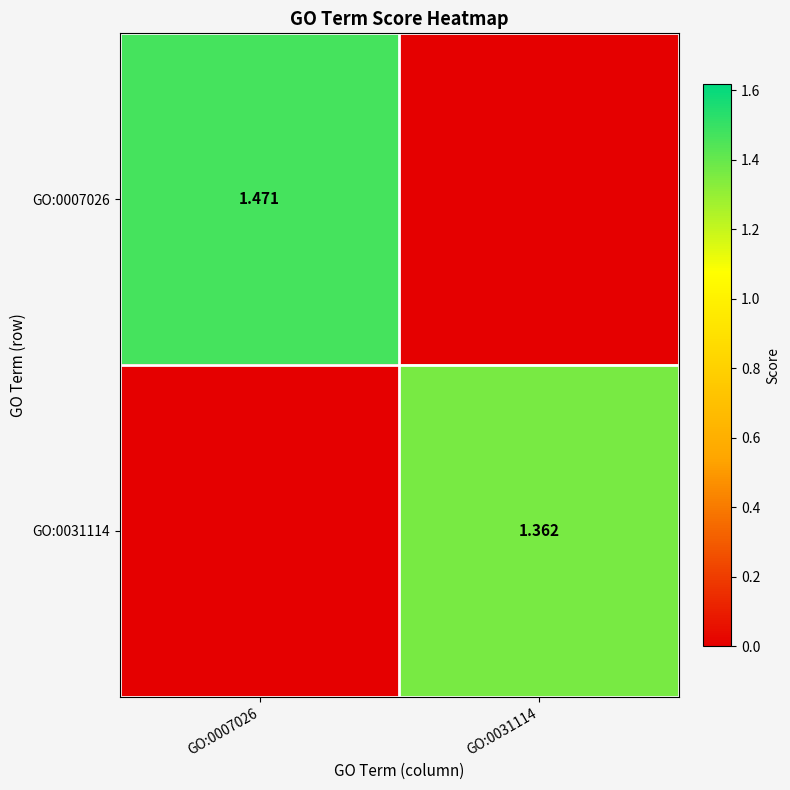

Is the value of GO:0007026 at GO:0007026 greater than the value of GO:0031114 at GO:0031114?

Yes